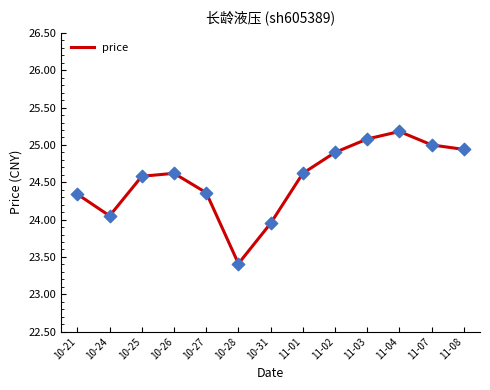

Between 11-02 and 10-28, which is larger?

11-02